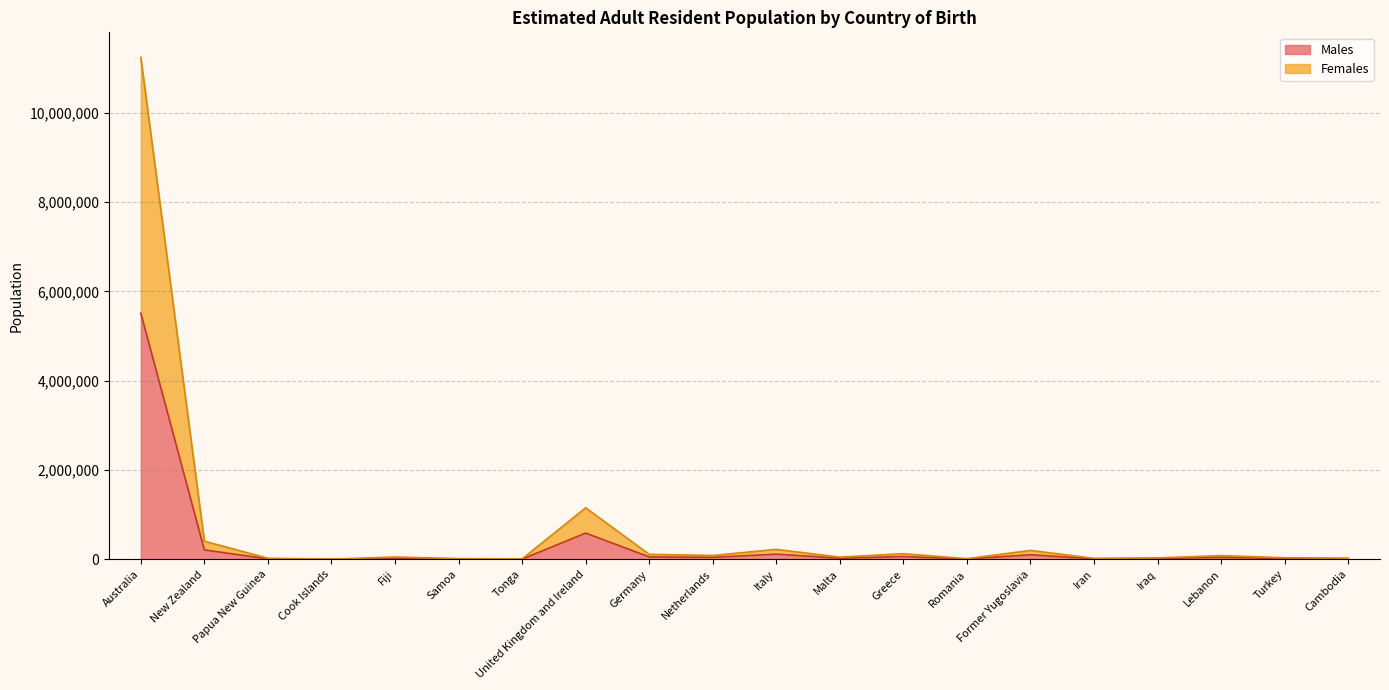

At which label is Males closest to 2757438?

United Kingdom and Ireland